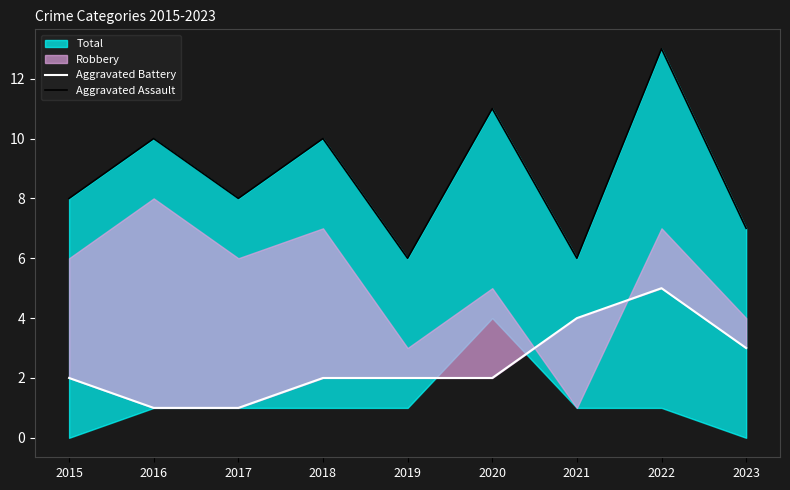

What is the difference between the maximum and second lowest values in the Aggravated Battery series?

4